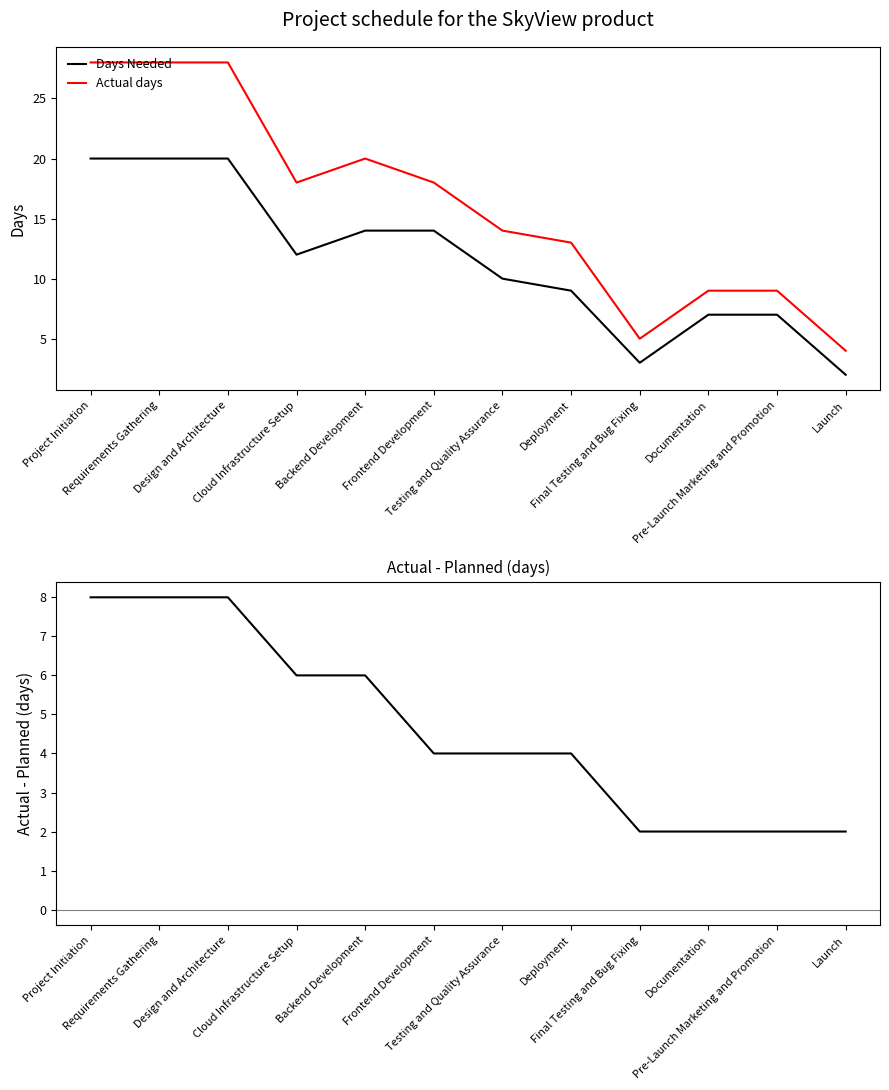

Reading left to right, extract all data points from this chart.

Days Needed: 20	20	20	12	14	14	10	9	3	7	7	2
Actual days: 28	28	28	18	20	18	14	13	5	9	9	4
Actual days - Days Needed: 8	8	8	6	6	4	4	4	2	2	2	2